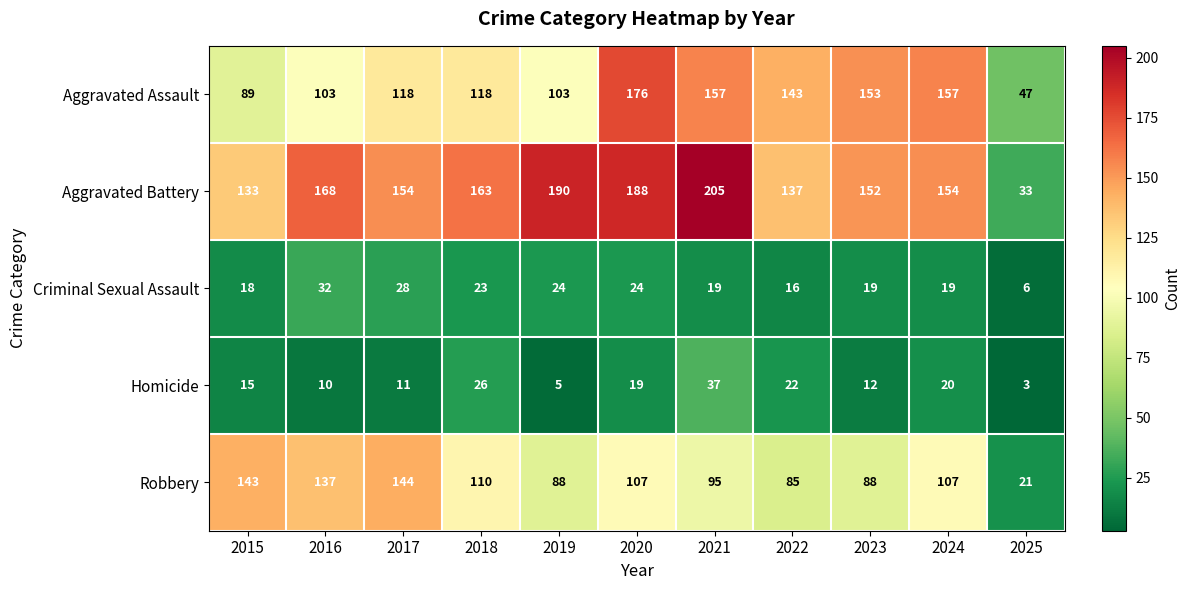

Which series changed the most between 2019 and 2023?

Aggravated Assault